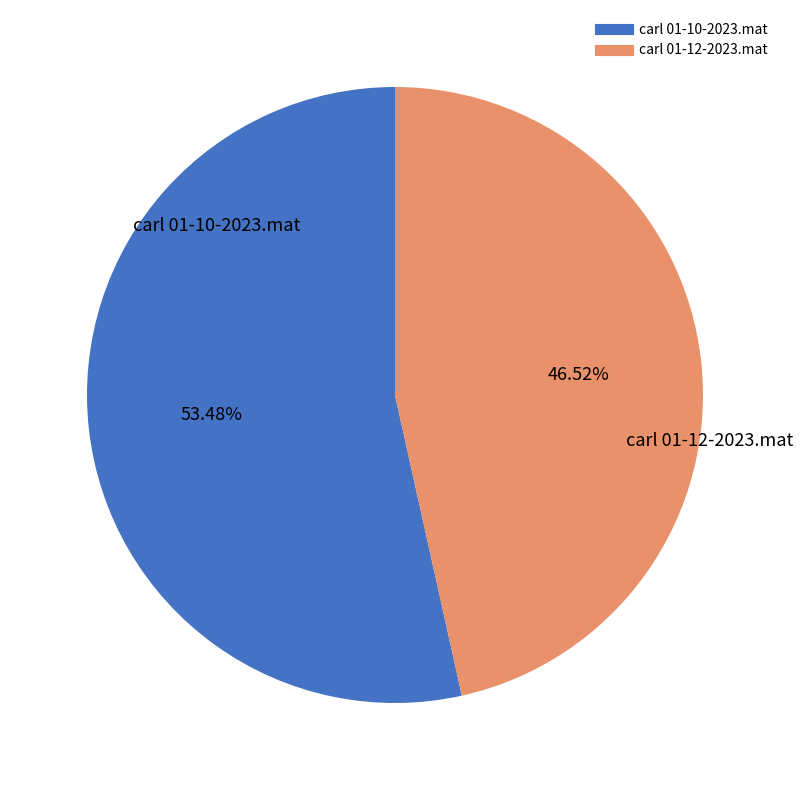

How much of the chart is everything except carl 01-10-2023.mat?

46.5%